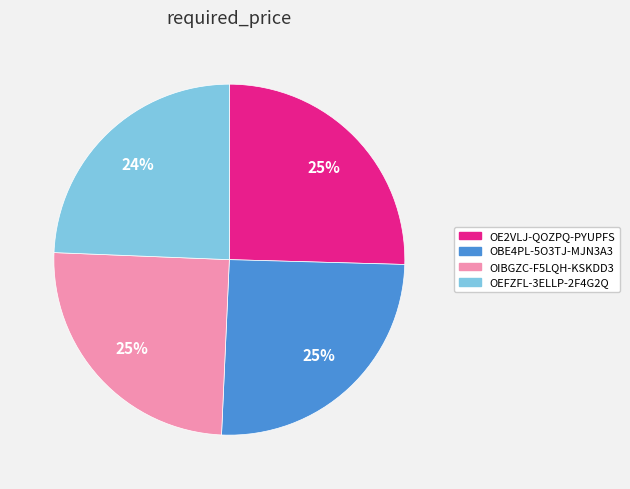

To the nearest percent, what percentage of the pie is OEFZFL-3ELLP-2F4G2Q?

24%